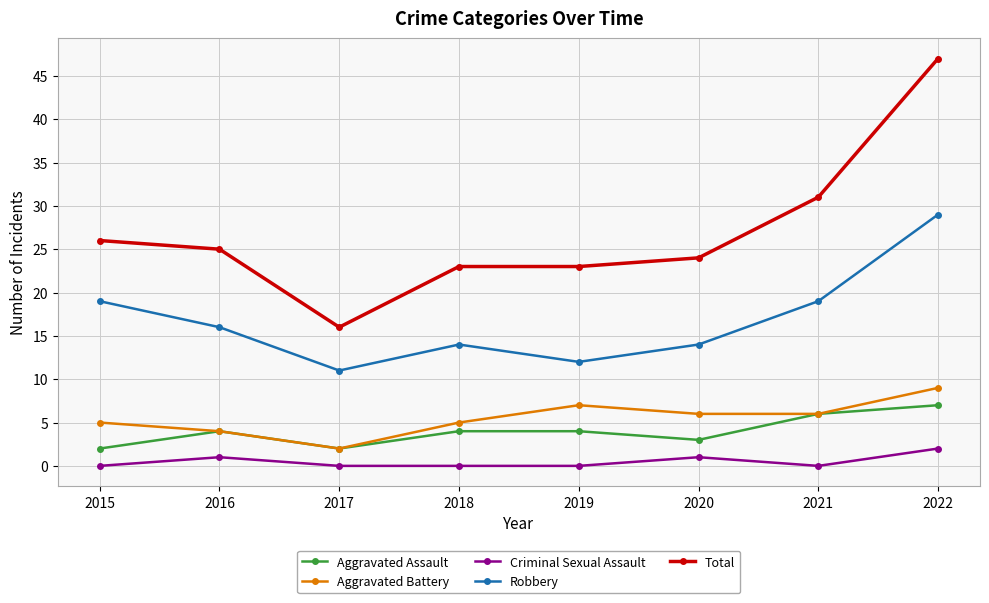

Reading left to right, transcribe all the data shown in this chart.

Aggravated Assault: 2	4	2	4	4	3	6	7
Aggravated Battery: 5	4	2	5	7	6	6	9
Criminal Sexual Assault: 0	1	0	0	0	1	0	2
Robbery: 19	16	11	14	12	14	19	29
Total: 26	25	16	23	23	24	31	47